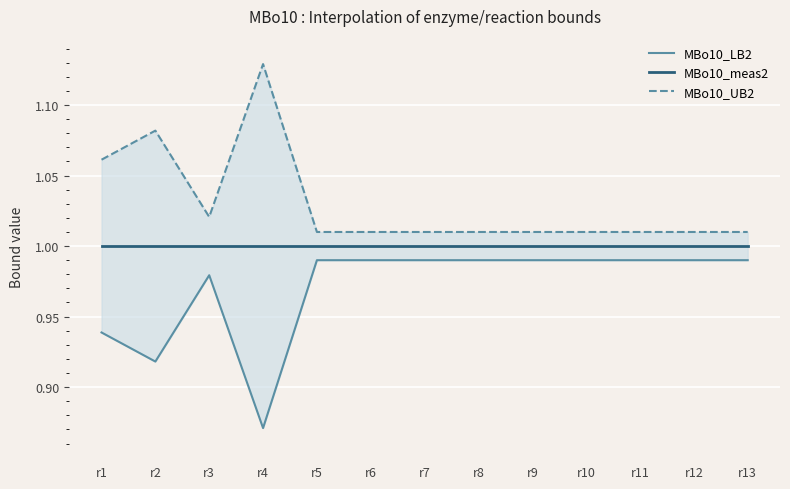

Read the MBo10_meas2 value at r5.

1.0